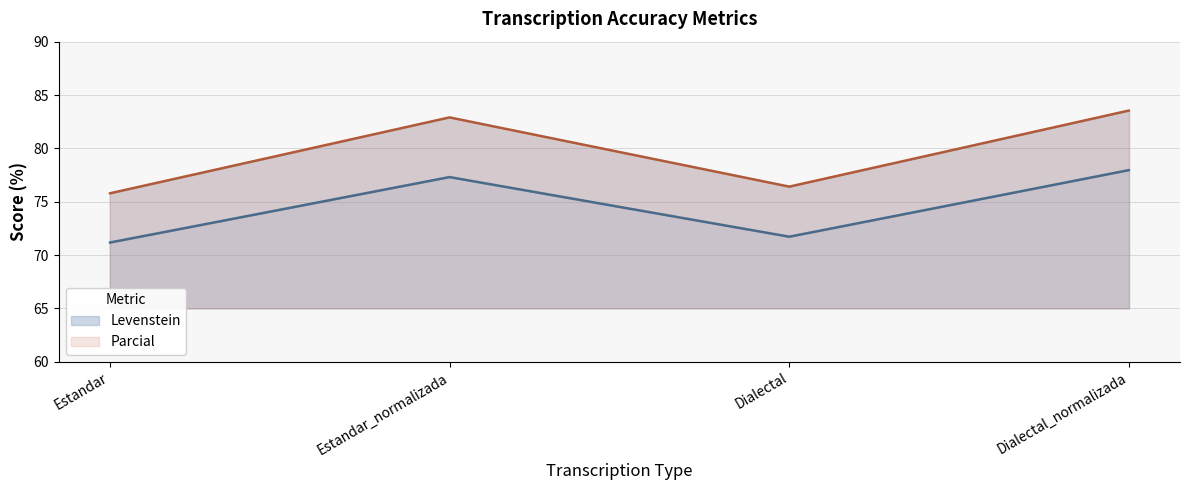

True or false: Parcial and Levenstein intersect in this chart.

False